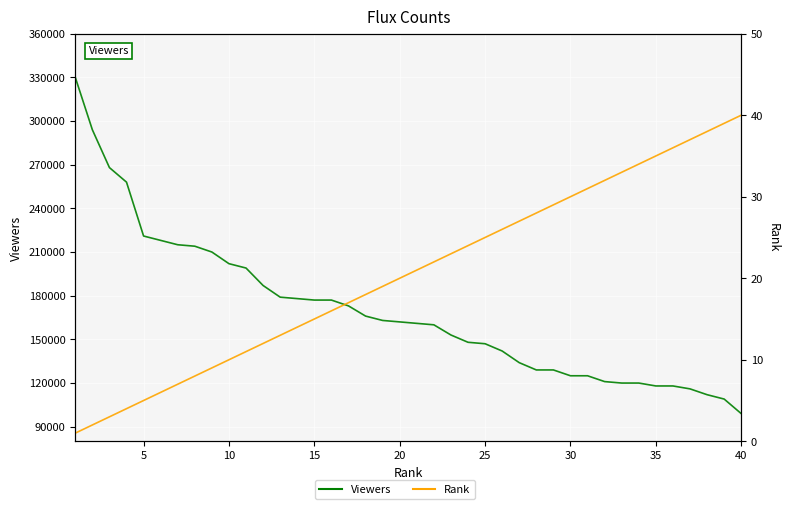

How many data points in Viewers are above 162000?

19